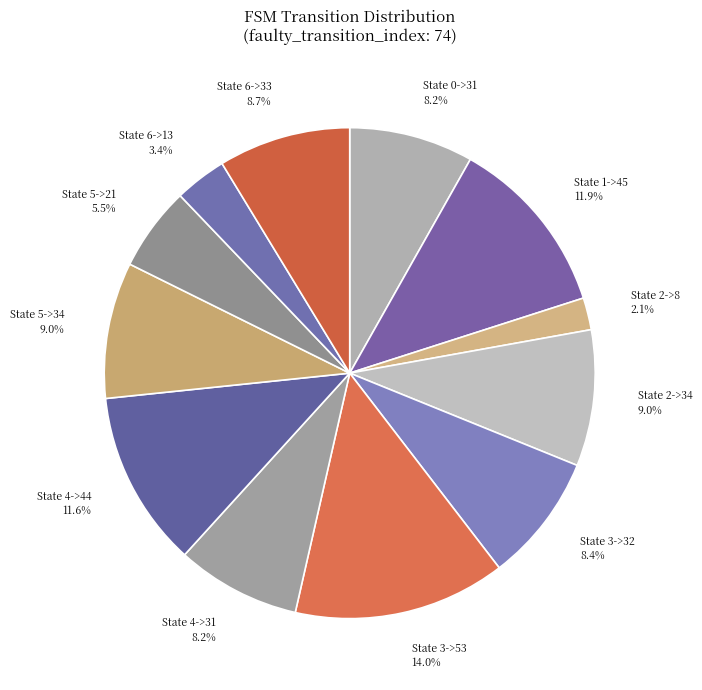

Between State 5->21 and State 5->34, which is larger?

State 5->34